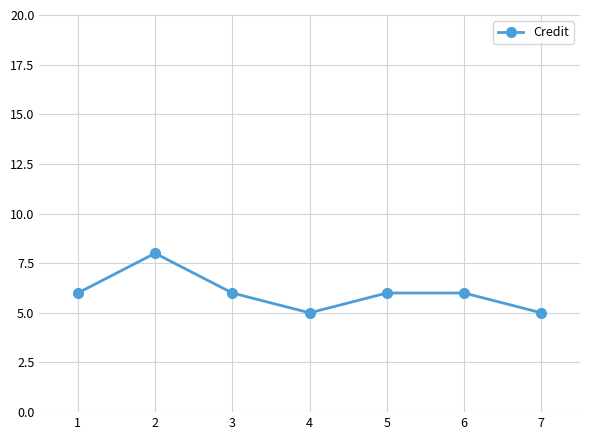

True or false: the data shows 6 at 1.

True